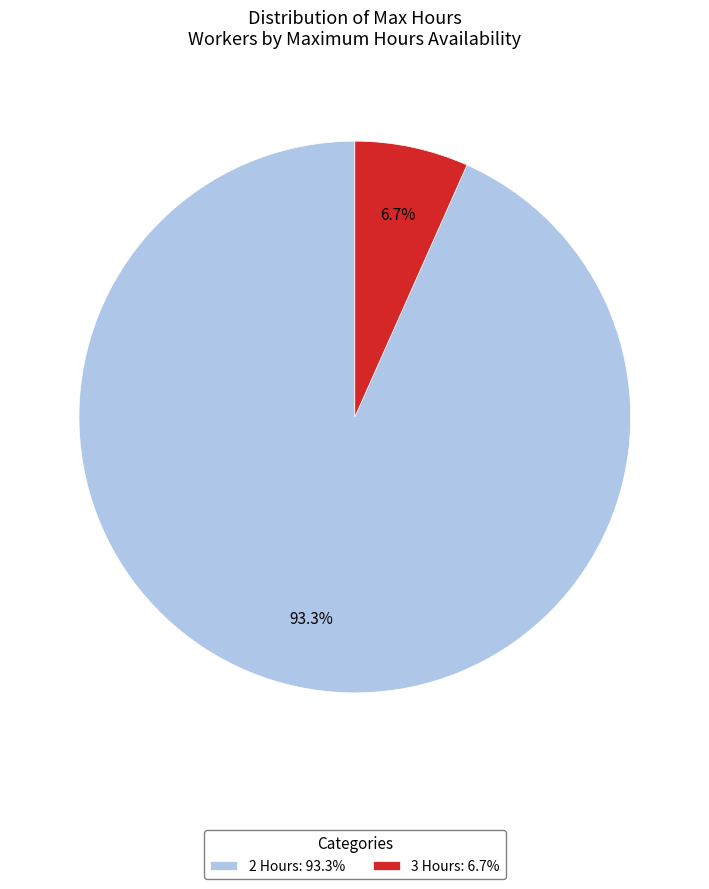

Between 2 Hours: 93.3% and 3 Hours: 6.7%, which is larger?

2 Hours: 93.3%